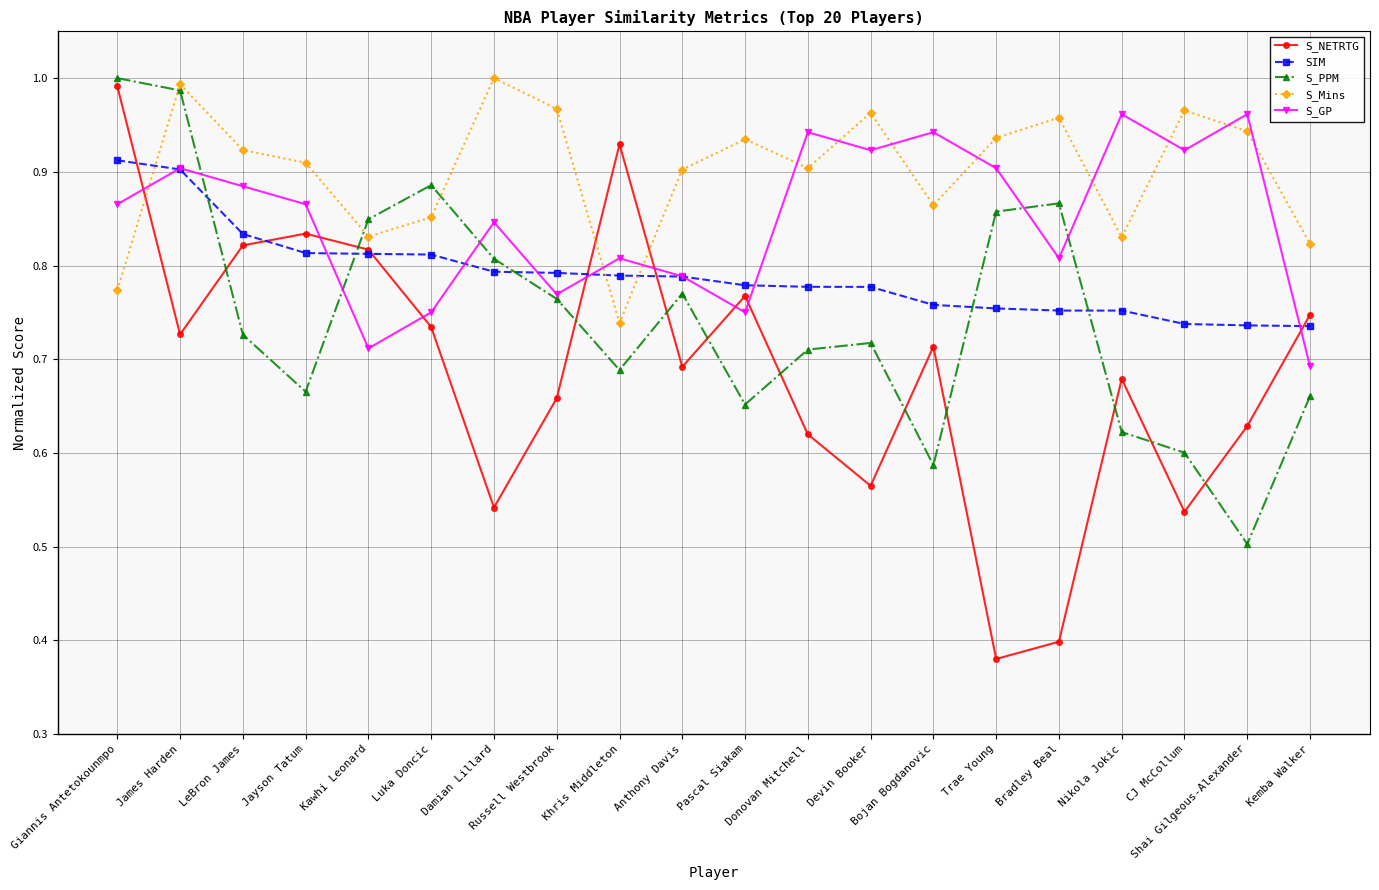

List the series in order of their overall mean, highest first.

S_Mins, S_GP, SIM, S_PPM, S_NETRTG